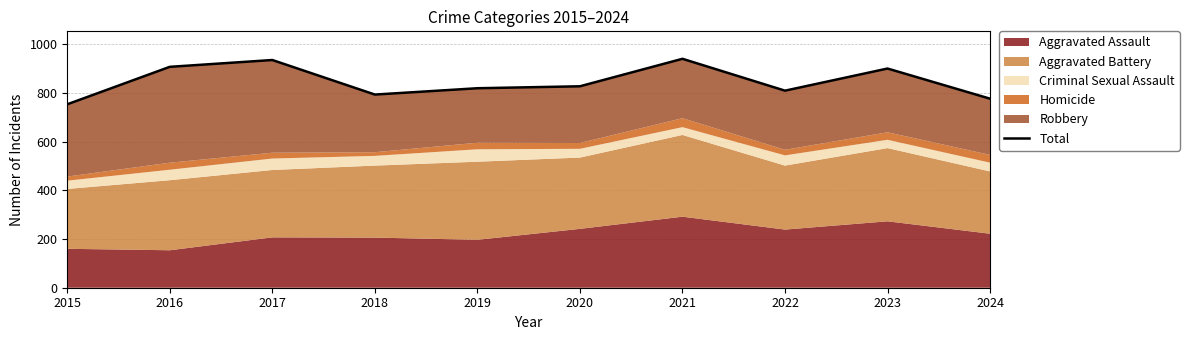

Reading left to right, what are all the values shown in this chart?

754	908	936	794	820	828	941	810	901	777